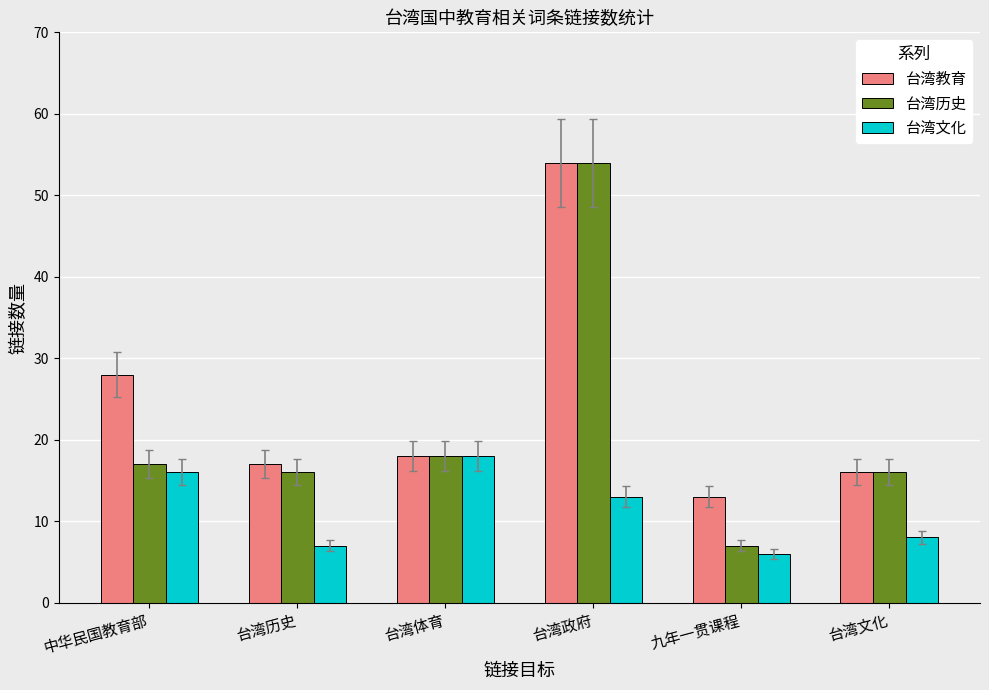

How many bars are there in total?

18